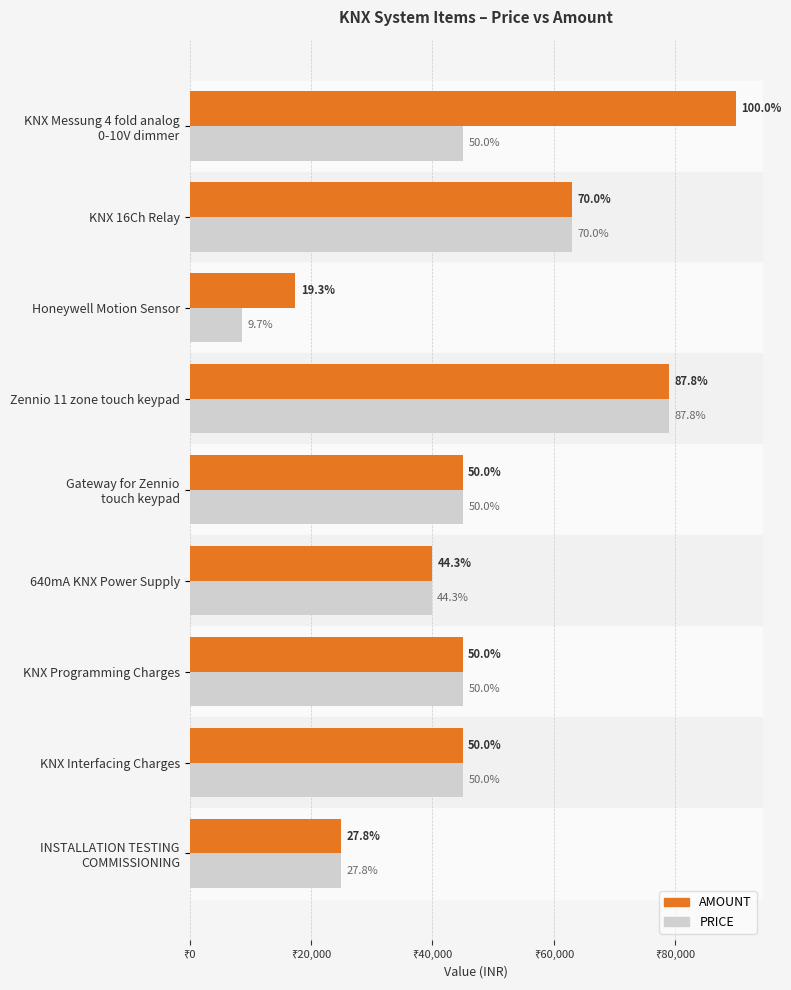

What are all the series names shown in the legend?

AMOUNT, PRICE